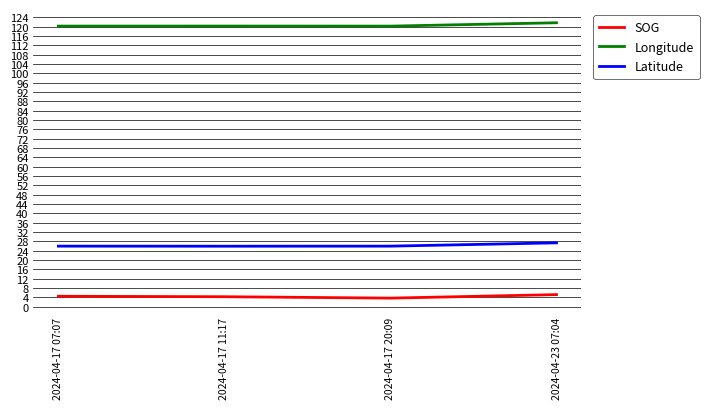

What is the spread (max minus min) of values at 2024-04-17 20:09?

116.6